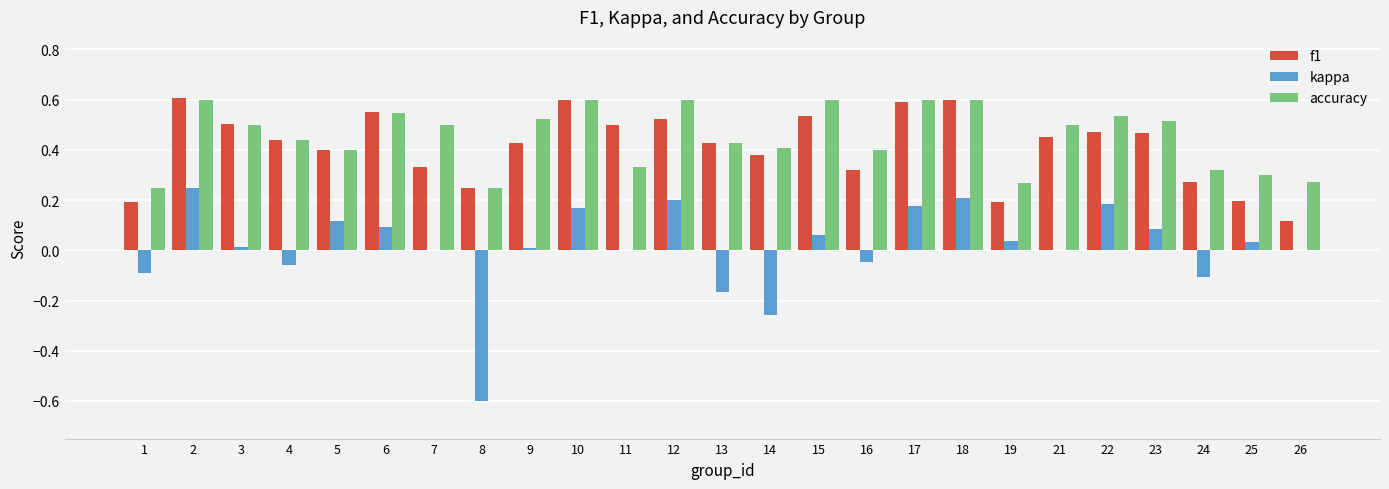

What is the sum of all accuracy values?

11.3